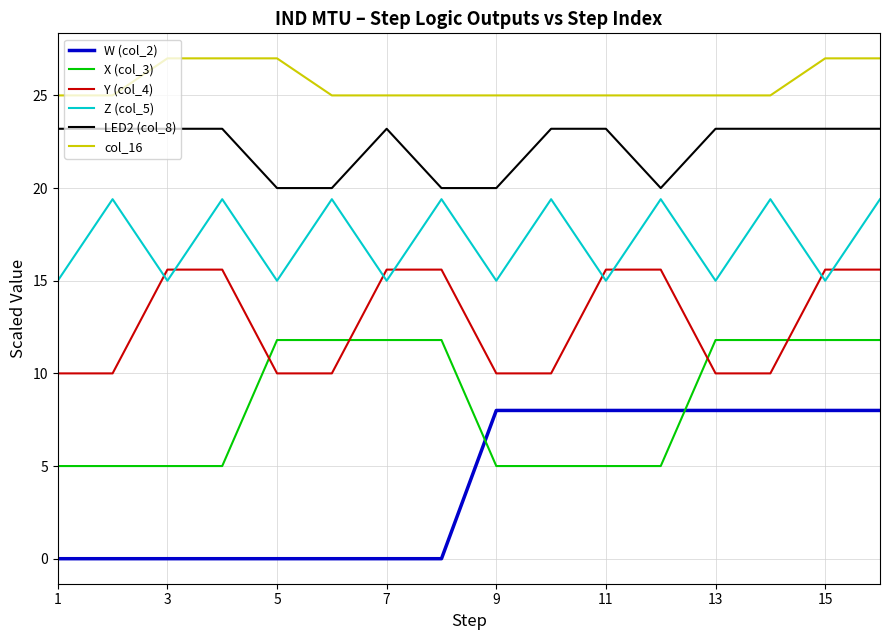

Which series has the largest total across all categories?

col_16